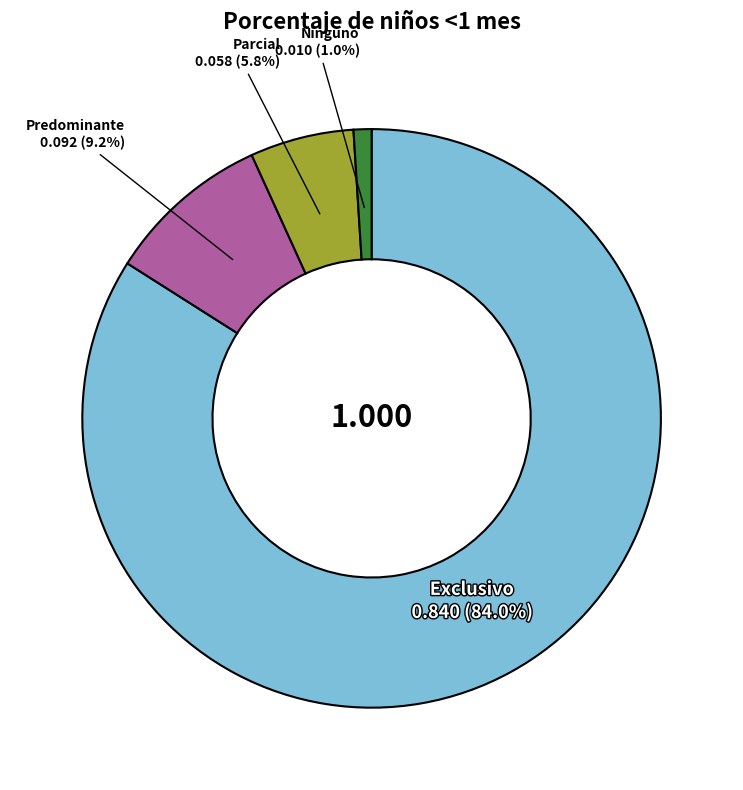

The Predominante slice represents 19% of the pie. True or false?

False